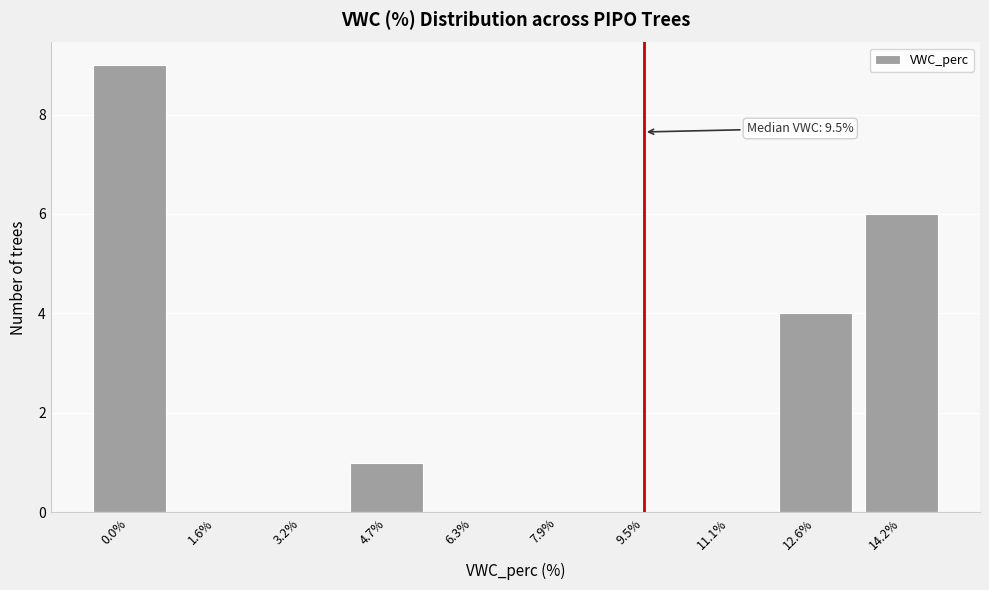

Reading left to right, extract all data points from this chart.

0.0%=9	1.6%=0	3.2%=0	4.7%=1	6.3%=0	7.9%=0	9.5%=0	11.1%=0	12.6%=4	14.2%=6